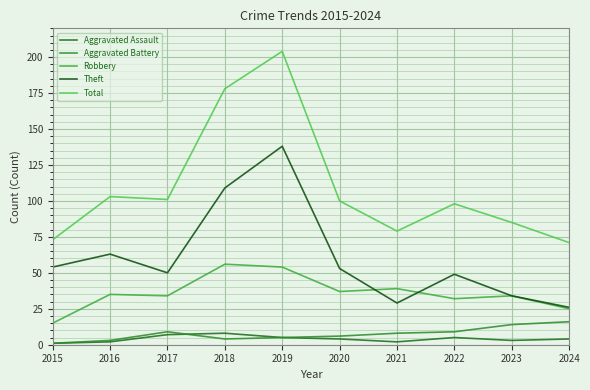

True or false: Aggravated Battery has a value of 8 at 2021.

True